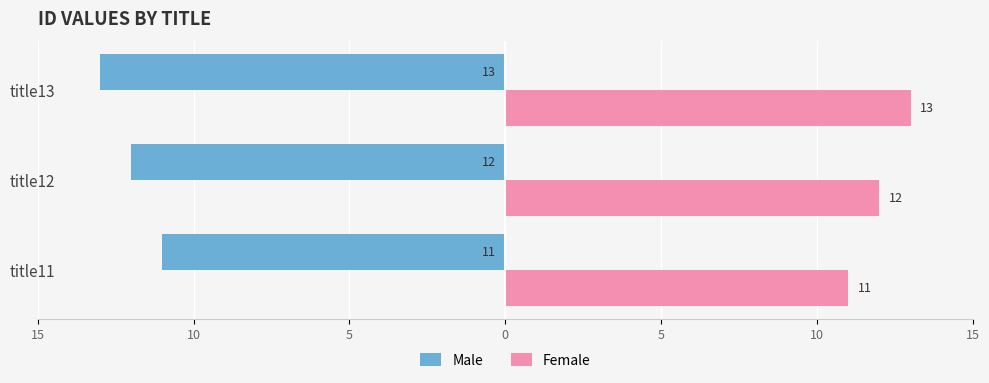

What are all the series names shown in the legend?

Male, Female